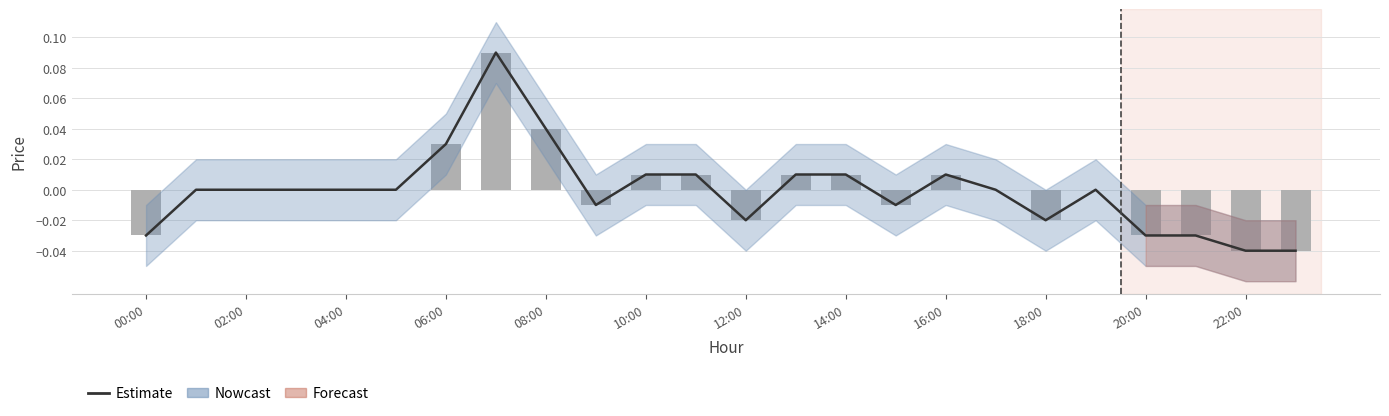

The Estimate series shows 0.0 at 10:00. True or false?

True